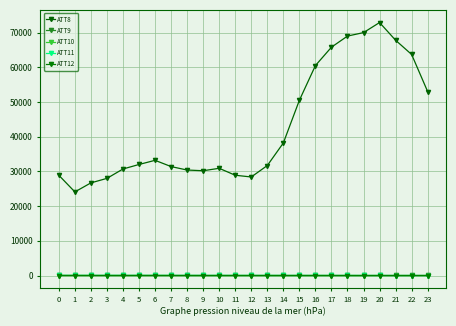

Rank the series by their maximum value, from lowest to highest.

ATT12, ATT10, ATT11, ATT9, ATT8